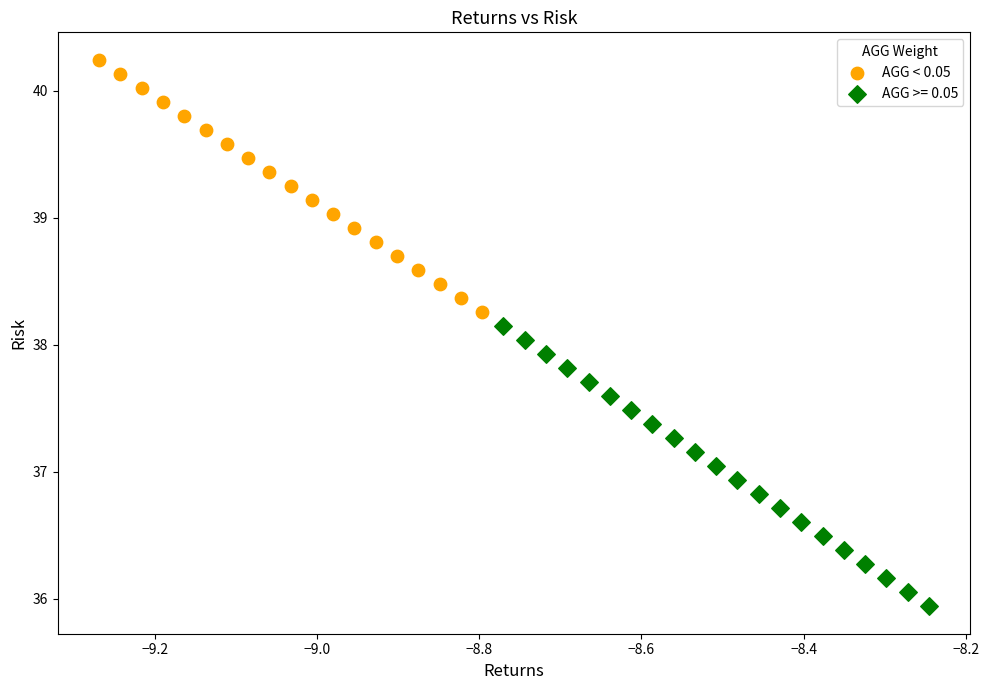

Which series has the widest spread of Y values?

AGG >= 0.05